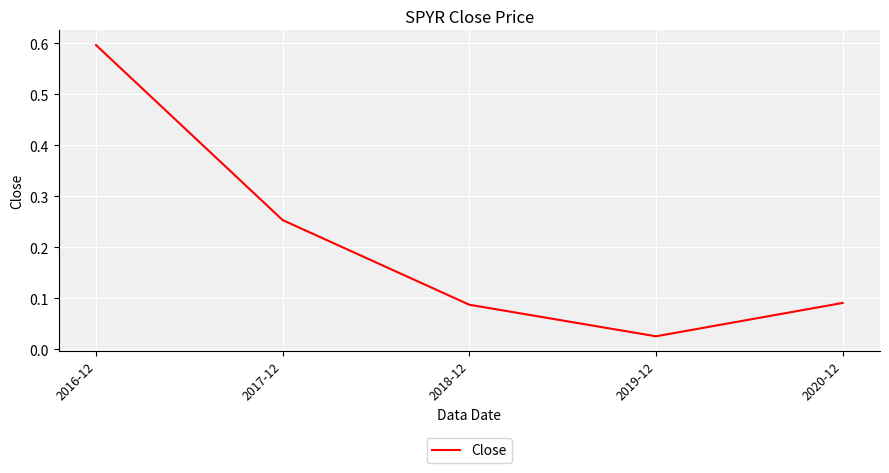

True or false: there are more than 2 points higher than both neighbors.

False